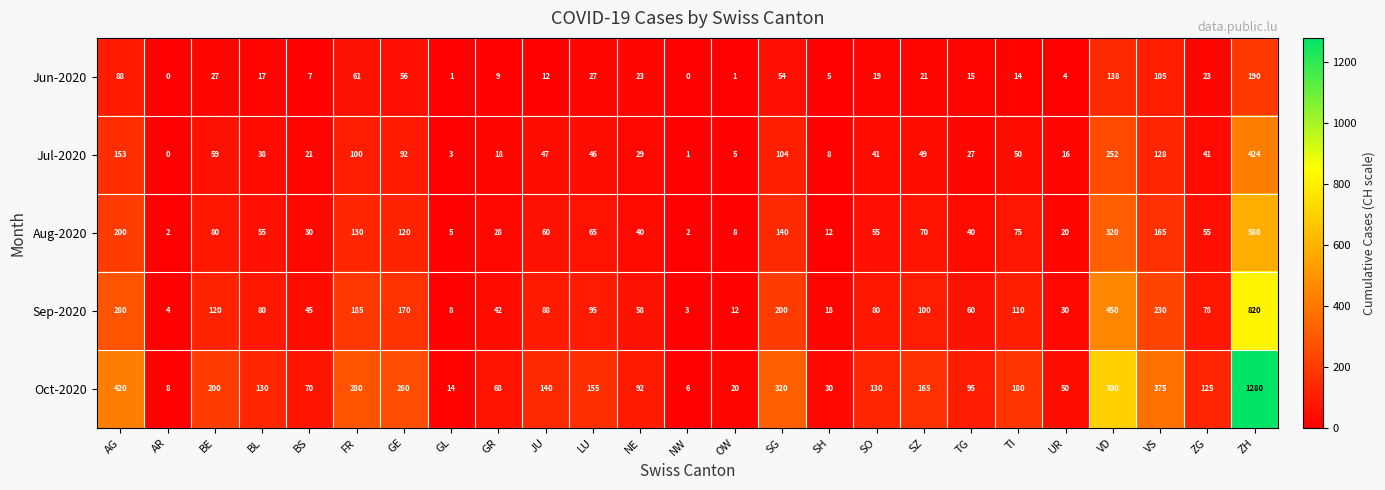

At how many categories does at least one series exceed 576?

2